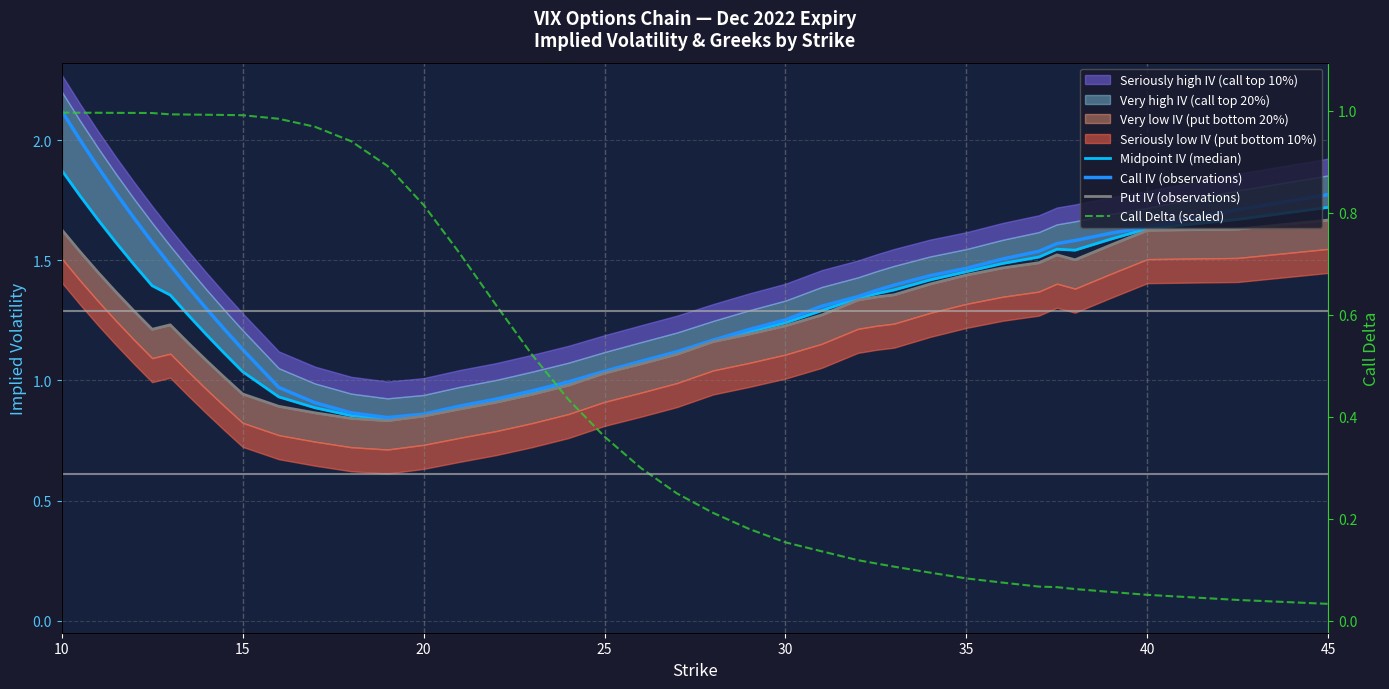

Which series has the largest total across all categories?

Call IV (observations)